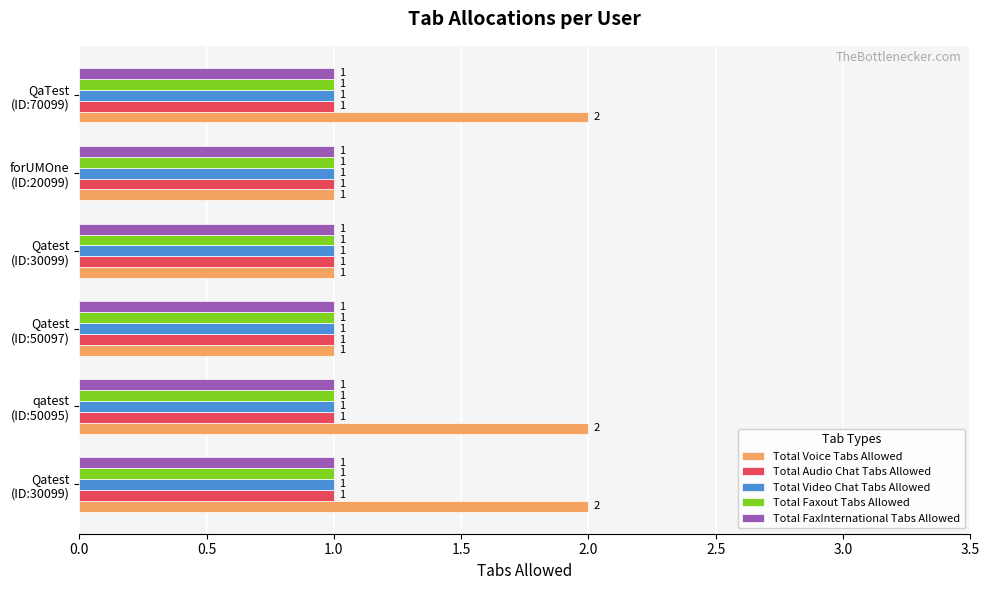

What are all the series names shown in the legend?

Total Voice Tabs Allowed, Total Audio Chat Tabs Allowed, Total Video Chat Tabs Allowed, Total Faxout Tabs Allowed, Total FaxInternational Tabs Allowed